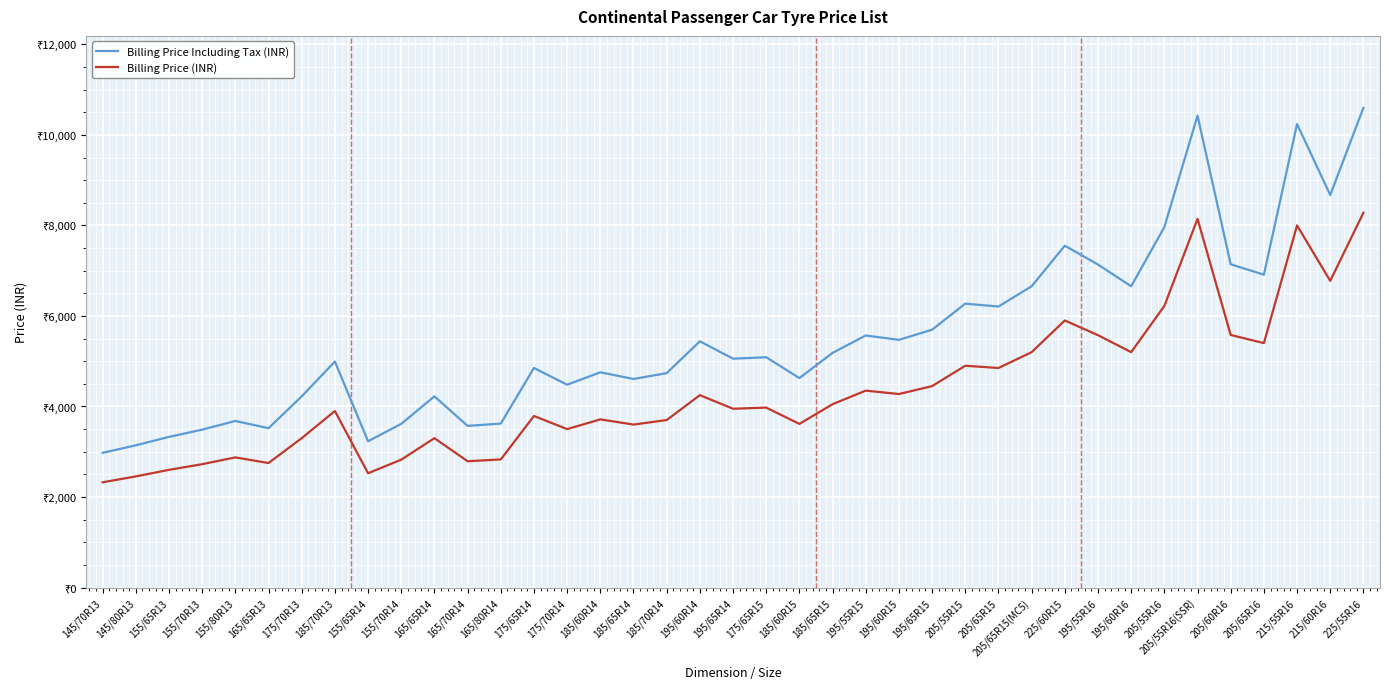

What is the approximate value of Billing Price Including Tax (INR) at 205/65R15?

6208